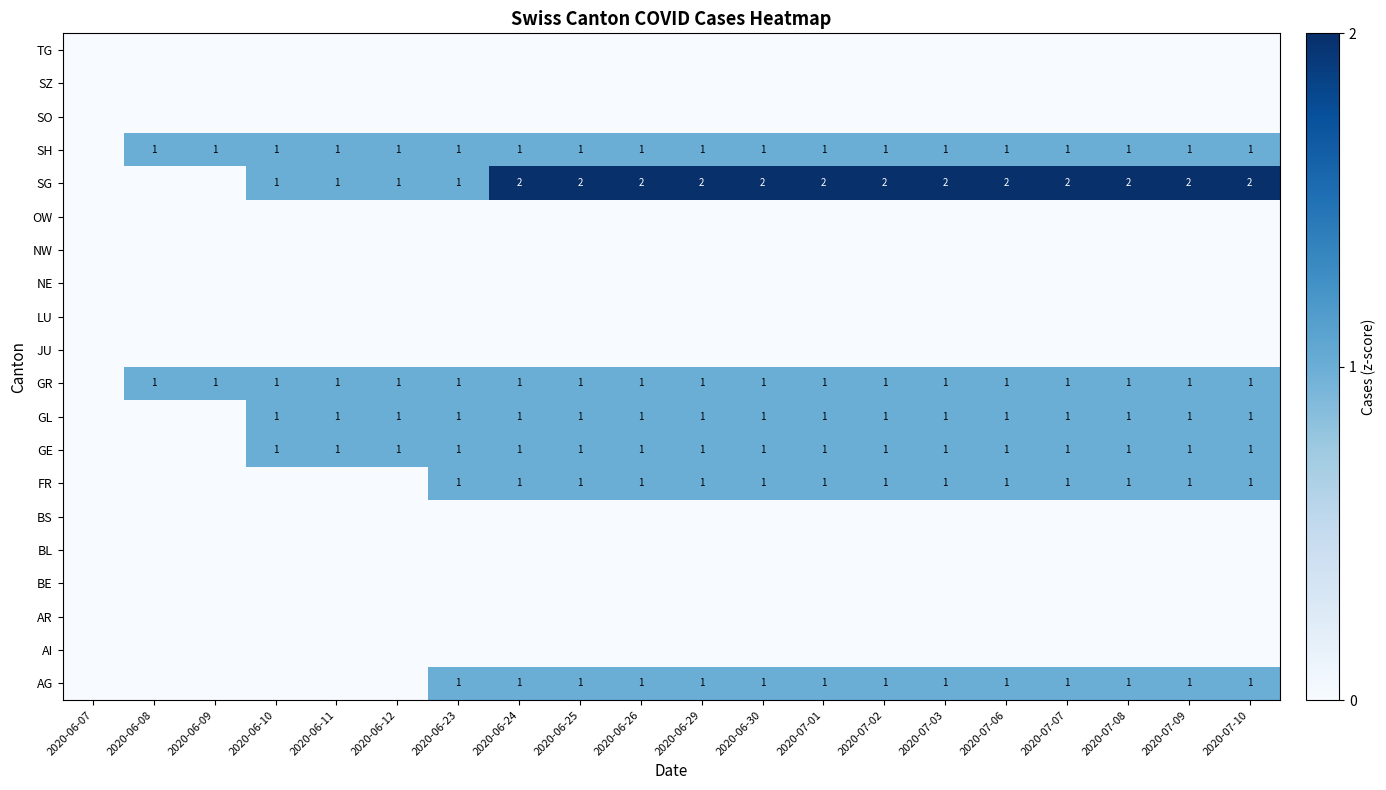

The GE series shows 0 at 2020-07-09. True or false?

False